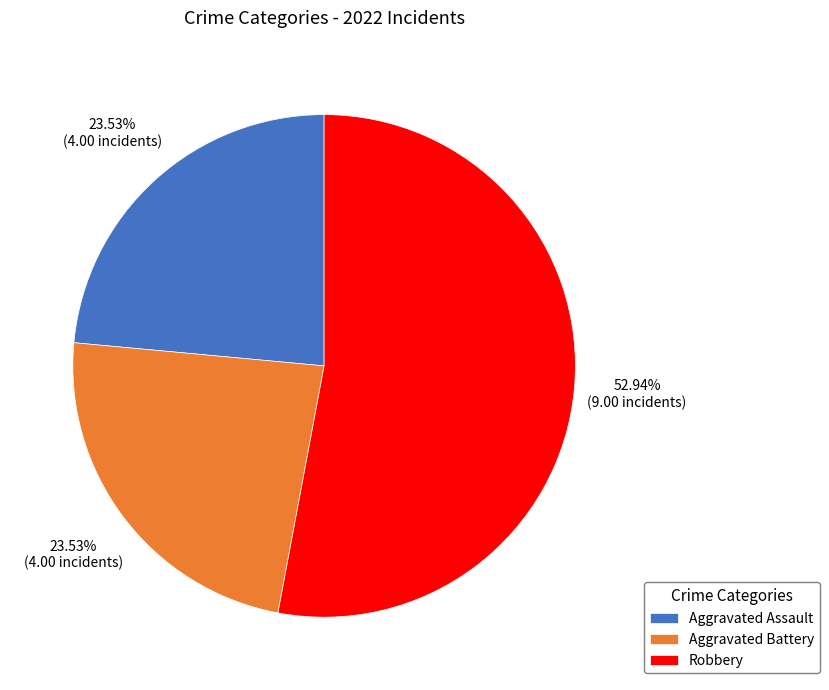

Which category has the biggest portion of the pie?

Robbery